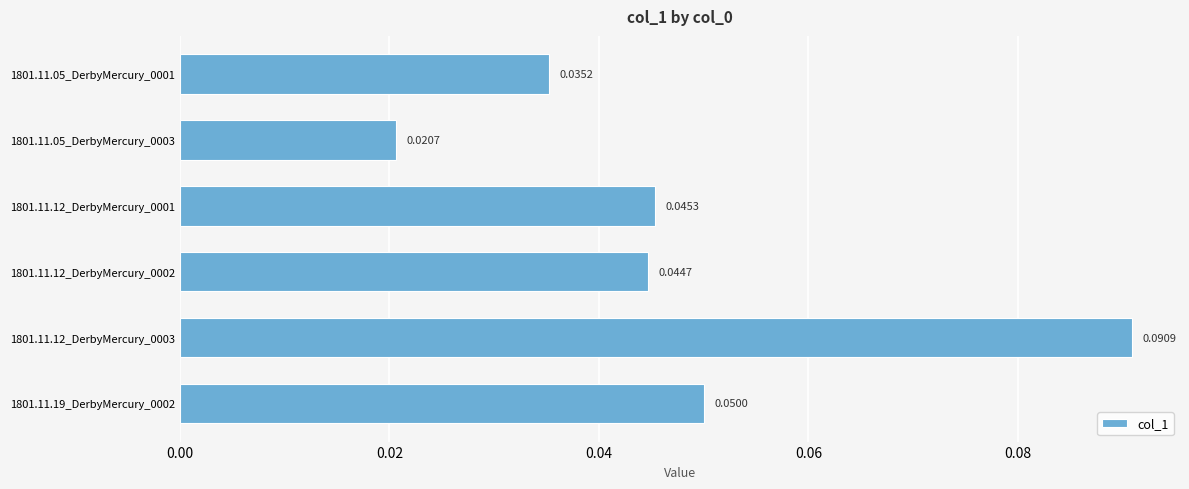

At which category does the chart reach its peak across all series?

1801.11.12_DerbyMercury_0003